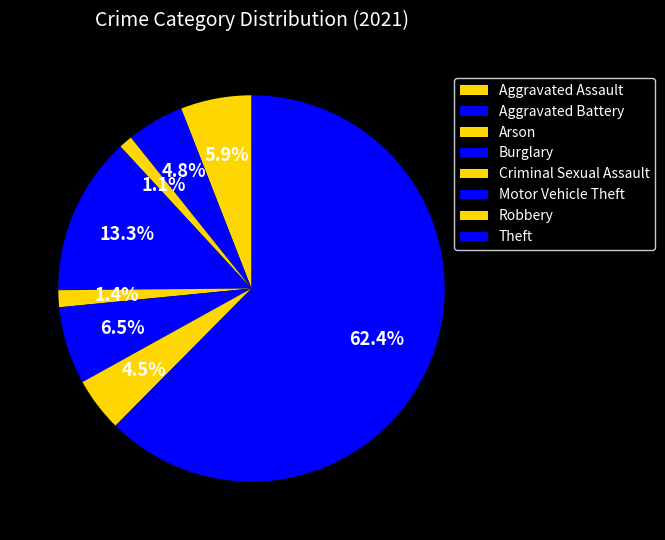

Count the number of slices in the pie.

8